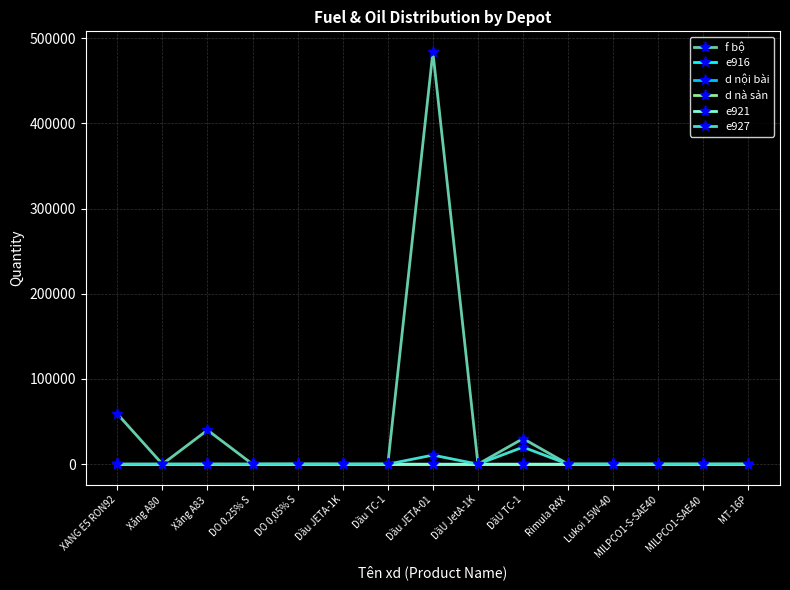

At how many categories does at least one series exceed 205462?

1